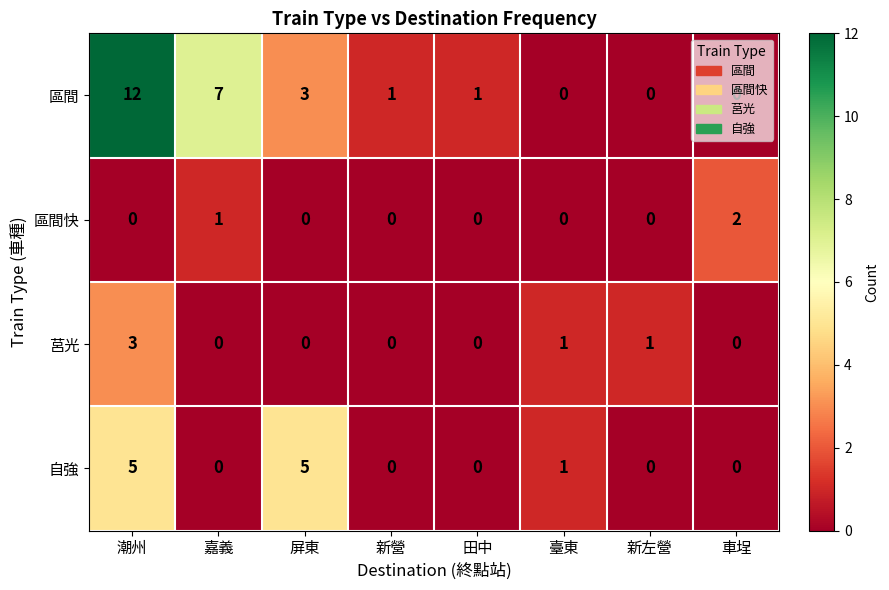

What is the difference between the maximum and minimum values in the 自強 series?

5